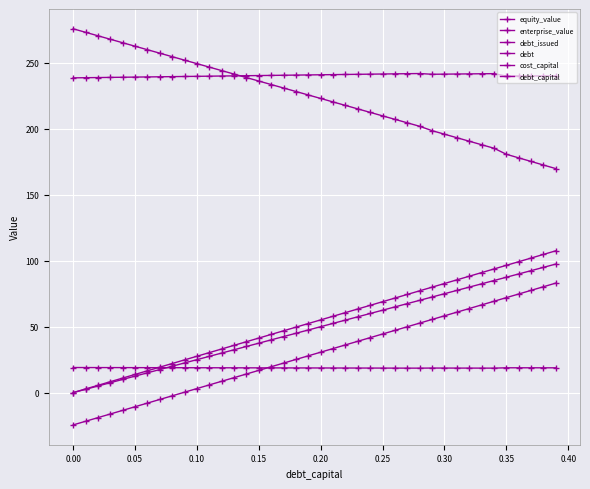

How many values in the equity_value series exceed 225?

20